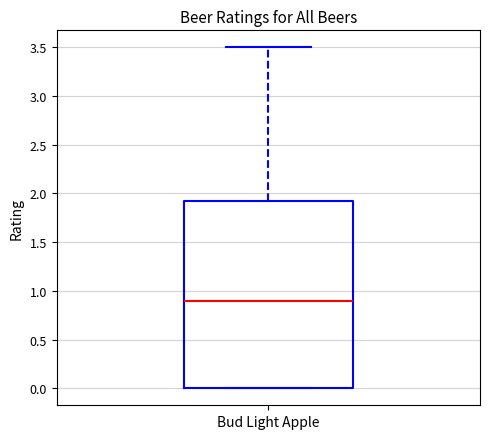

Read this box plot against the y-axis: the position of the median line, the range covered by the box, and the ends of both whiskers. The values are not printed on the chart, so give them approximately, as read against the axis.

median 0.90, box 0.00 to 1.95, whiskers 0.00 to 3.50